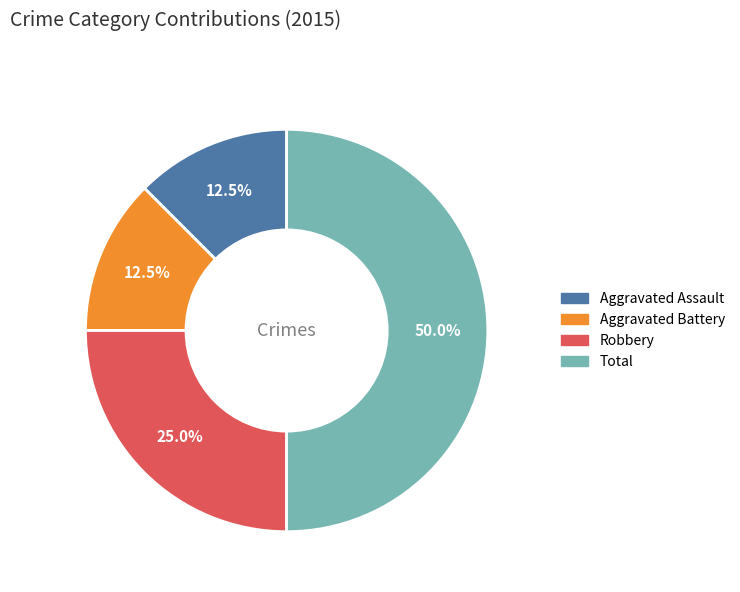

How many segments does this pie chart have?

4